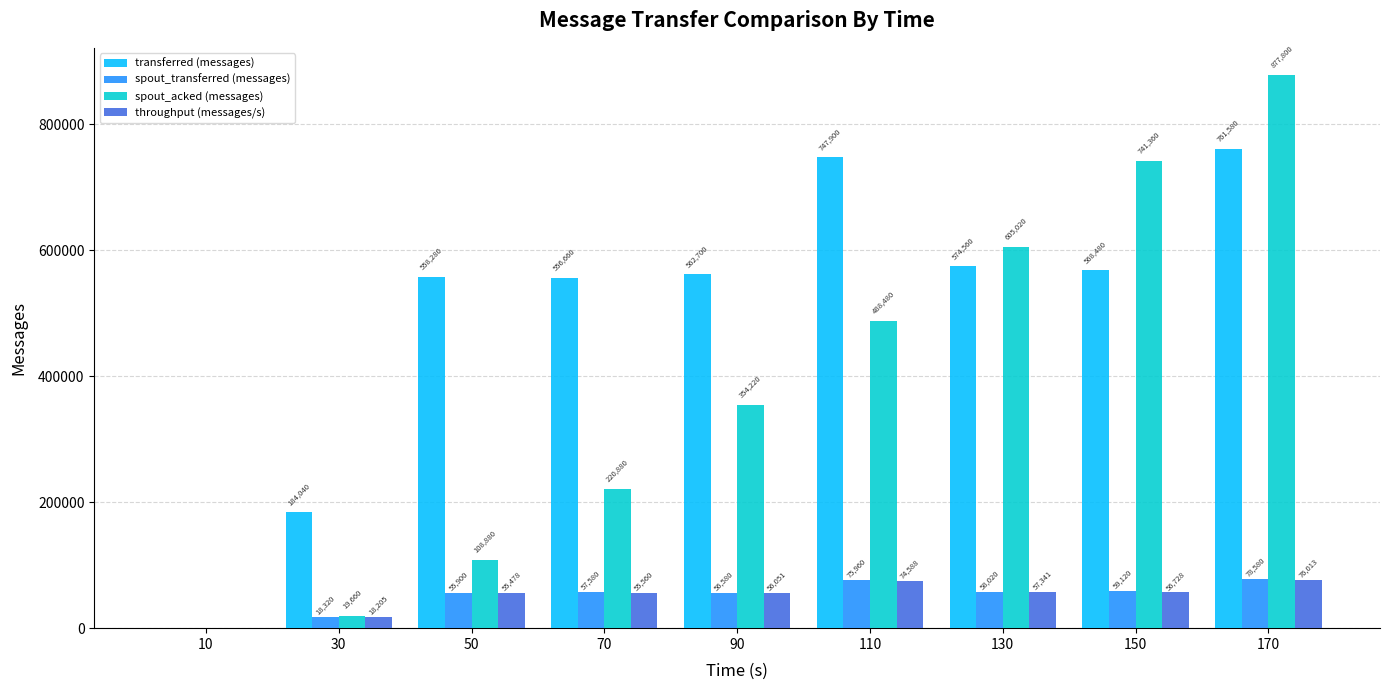

Which series has the largest total across all categories?

transferred (messages)